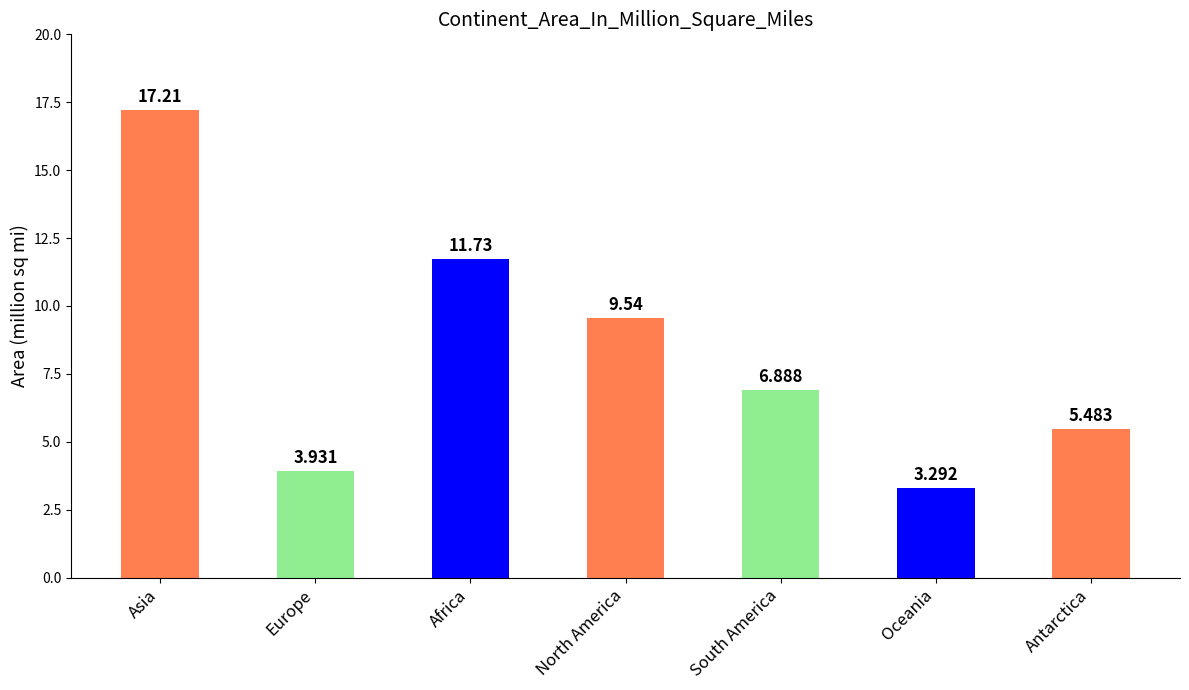

Rank the categories by value from highest to lowest.

Asia, Africa, North America, South America, Antarctica, Europe, Oceania